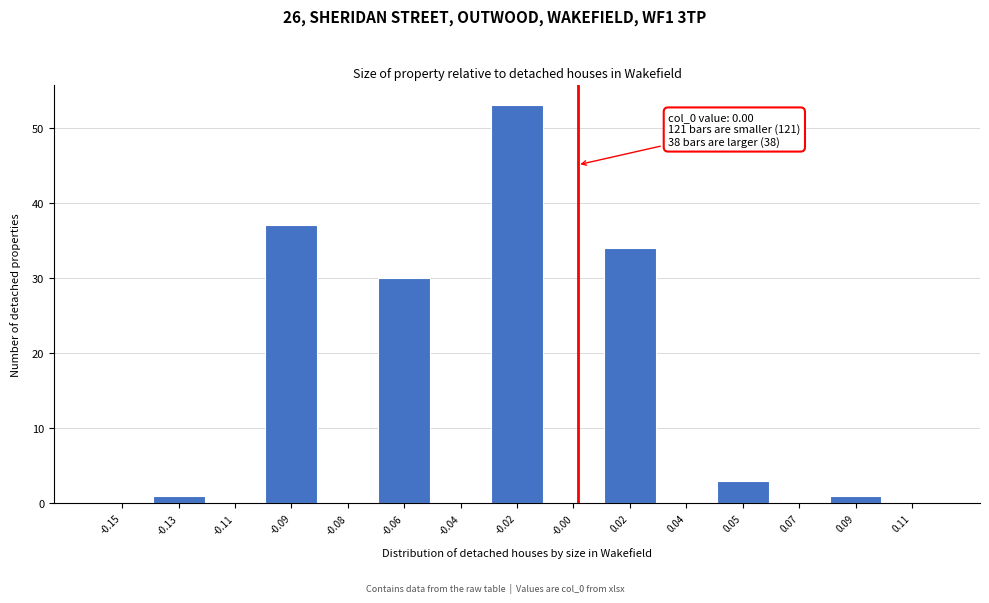

Reading left to right, extract all data points from this chart.

-0.15=0	-0.13=1	-0.11=0	-0.09=37	-0.08=0	-0.06=30	-0.04=0	-0.02=53	-0.00=0	0.02=34	0.04=0	0.05=3	0.07=0	0.09=1	0.11=0